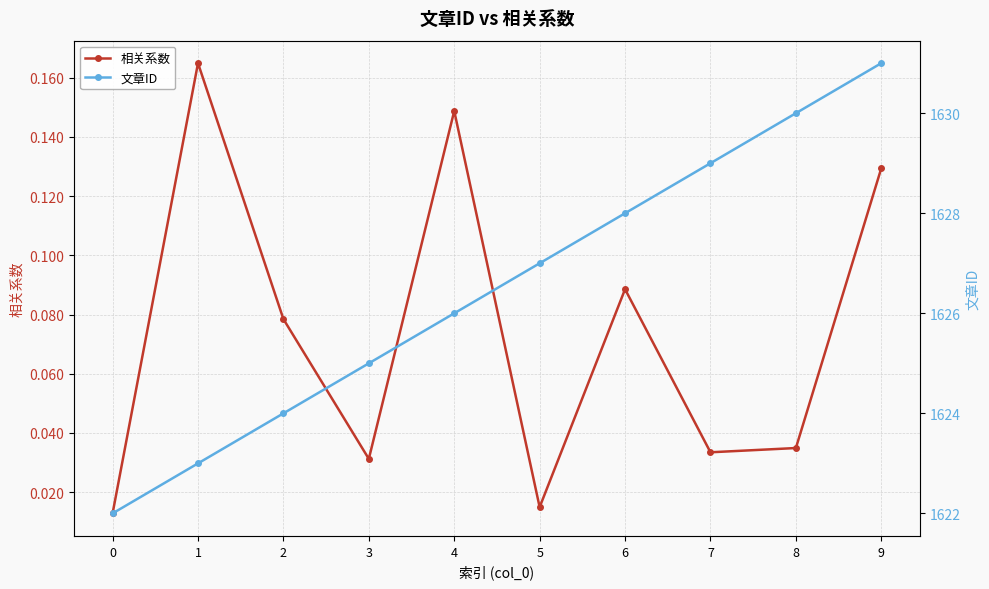

True or false: 文章ID has a value of 829.9 at 5.

False